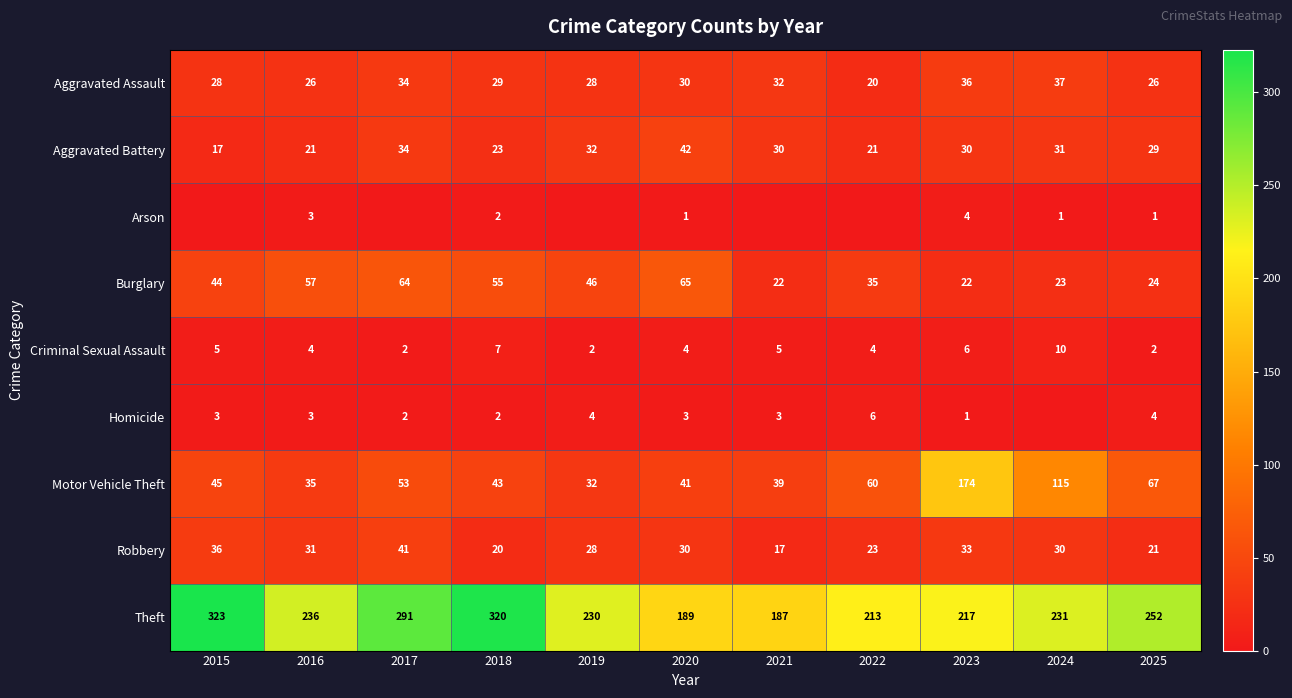

Is the value of Theft at 2016 greater than the value of Aggravated Battery at 2020?

Yes